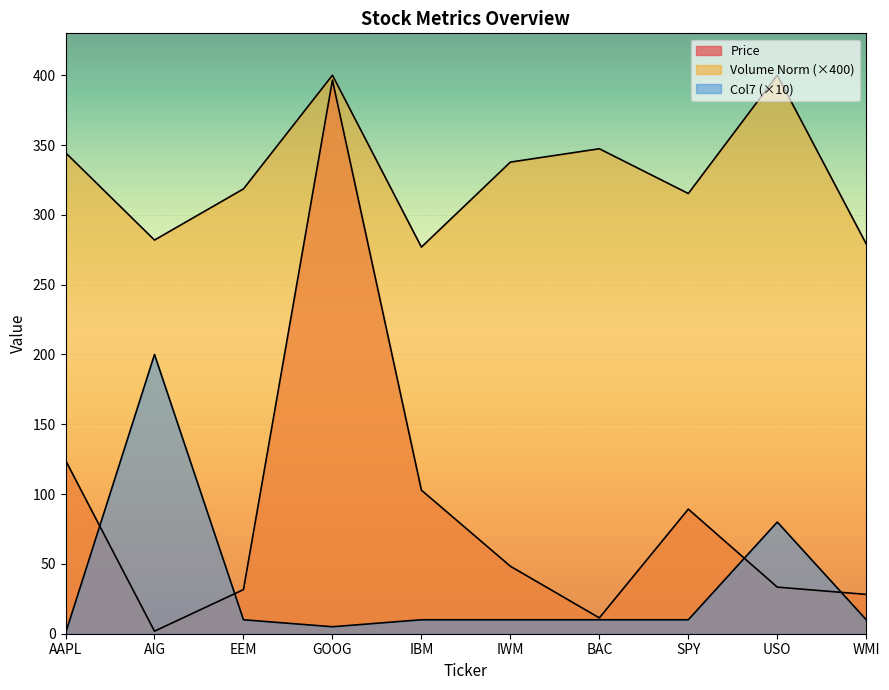

How many data points does each series have?

10